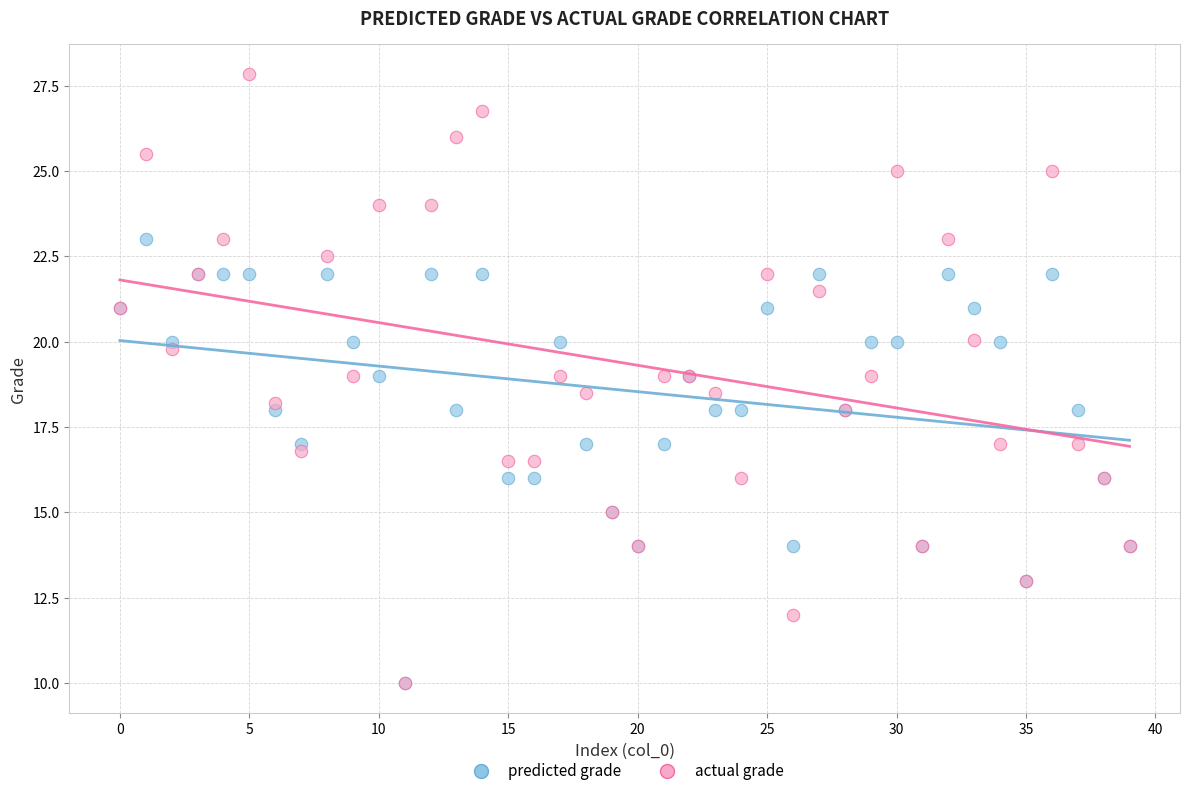

Which series contains the highest Y value?

actual grade